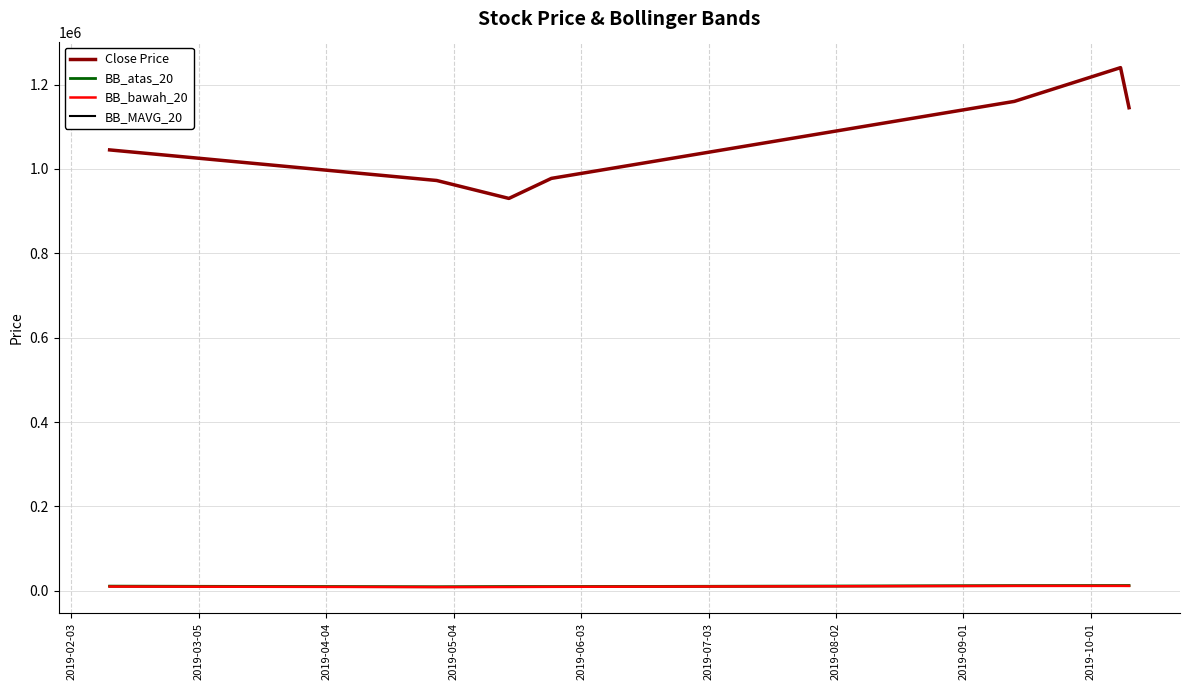

What is the lowest value of the Close Price series?

930000.0